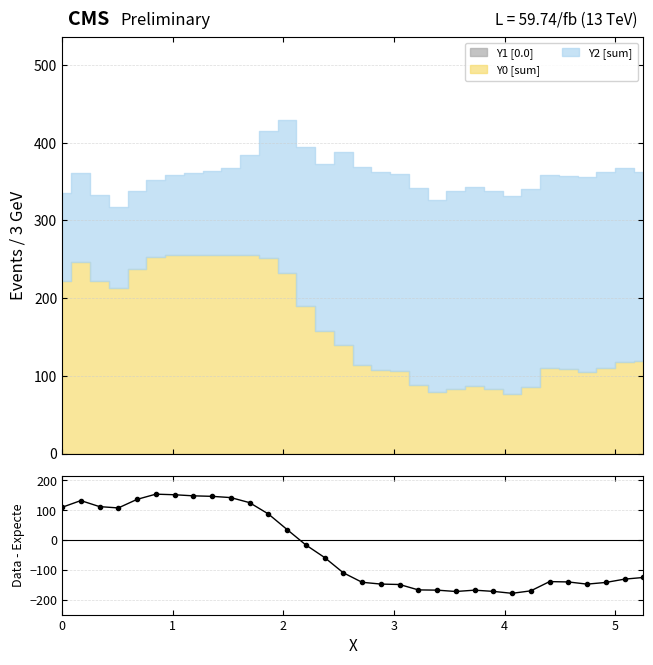

How many values exceed -109?

15